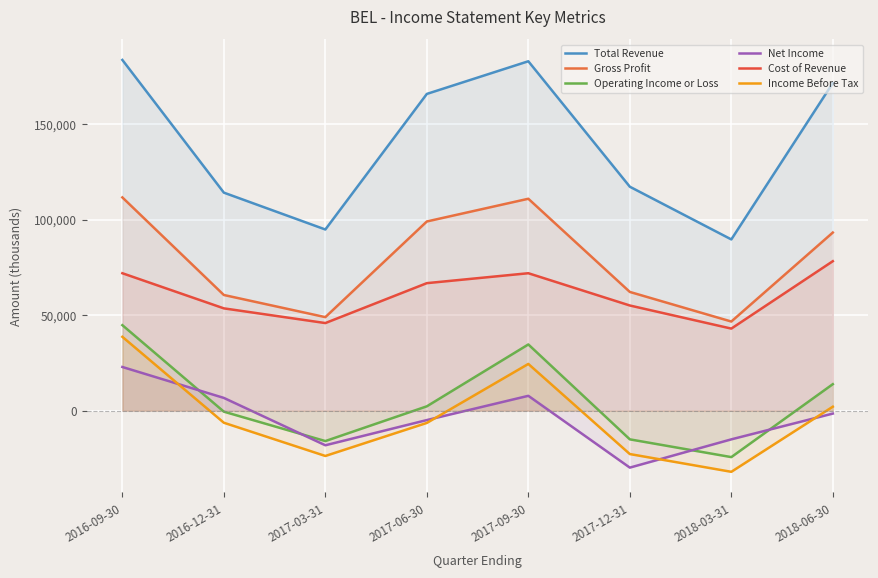

Between 2016-09-30 and 2017-09-30, which series saw the biggest shift?

Net Income